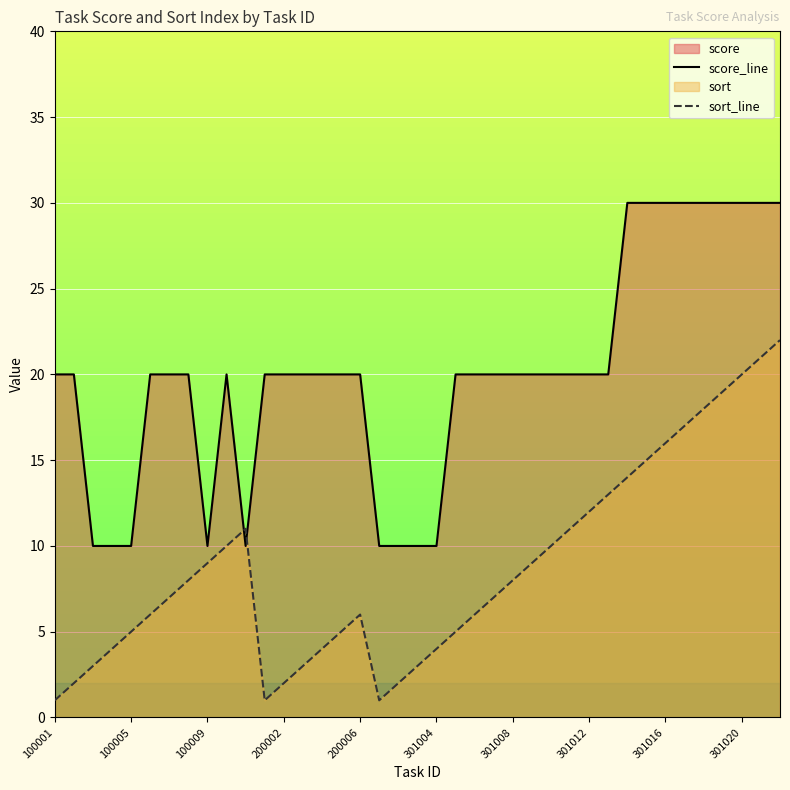

True or false: score_line has more than 1 interior local peaks.

False